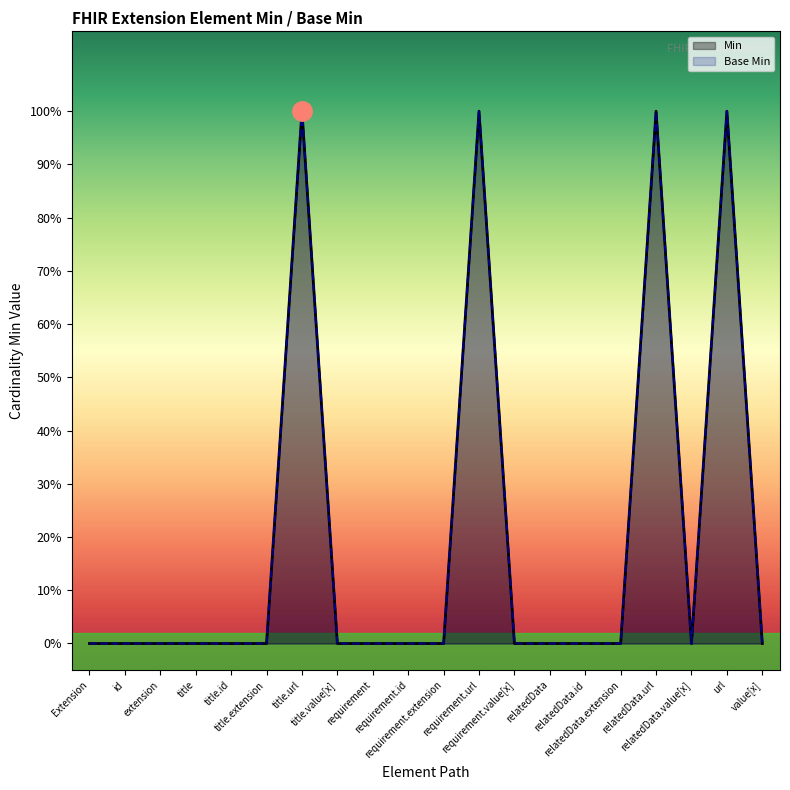

List the series in order of their peak value, highest first.

Min, Base Min